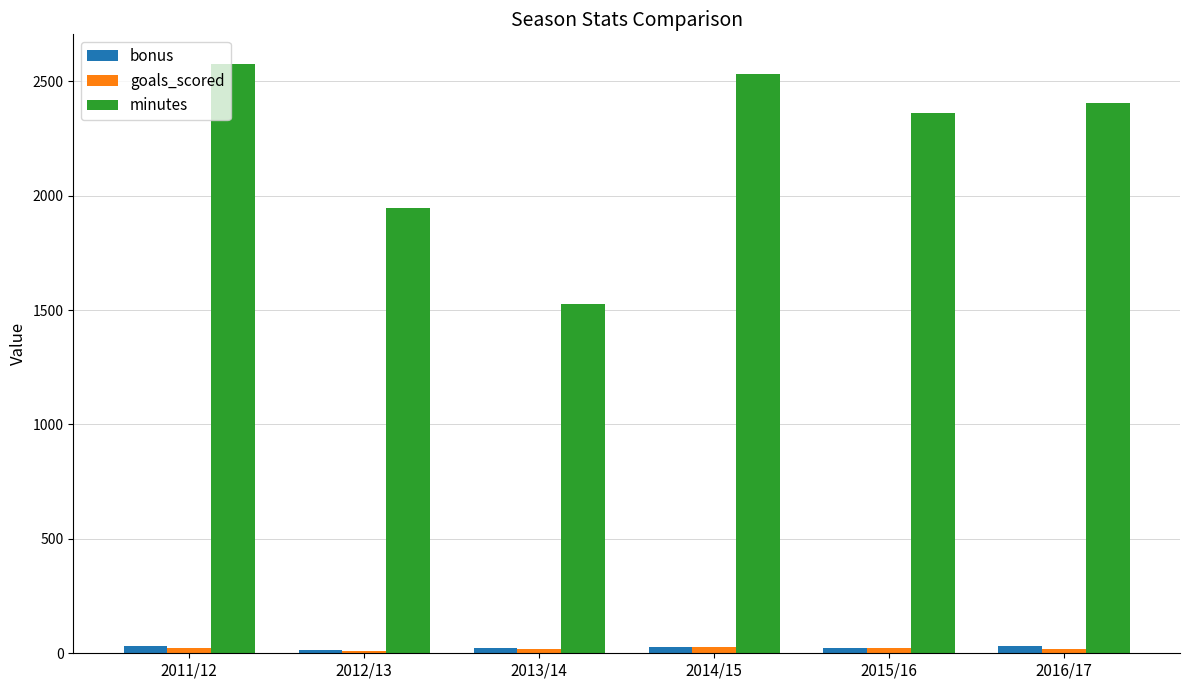

What is the average value of the minutes series?

2224